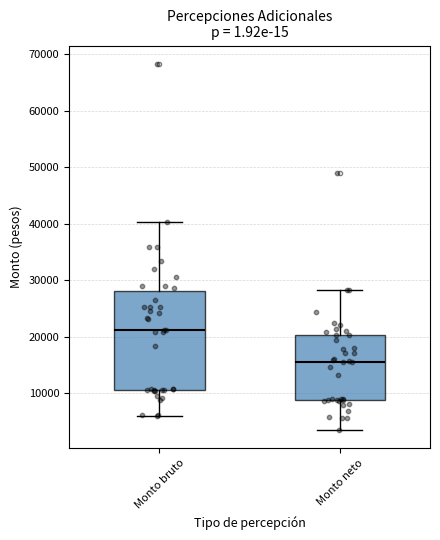

Reading left to right, read every box against the y-axis: the position of its median line, the range the box covers, and the ends of its whiskers. The values are not printed on the chart, so give them approximately, as read against the axis.

Monto bruto: median 21000, box 11000 to 28000, whiskers 6000 to 40000
Monto neto: median 16000, box 9000 to 20000, whiskers 4000 to 28000